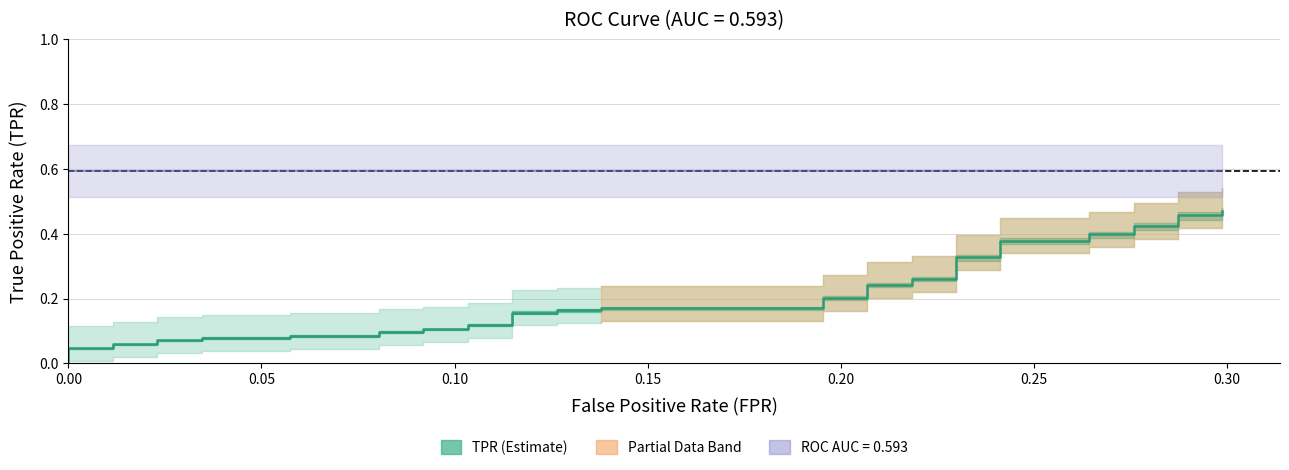

Where is the data nearest to the value 0?

fpr